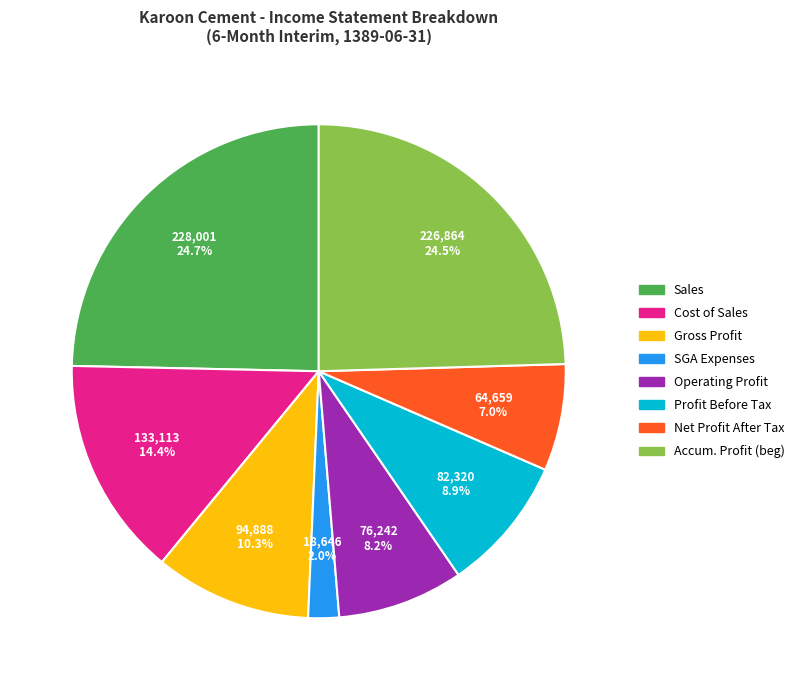

Is there any slice that represents more than half of the pie?

No